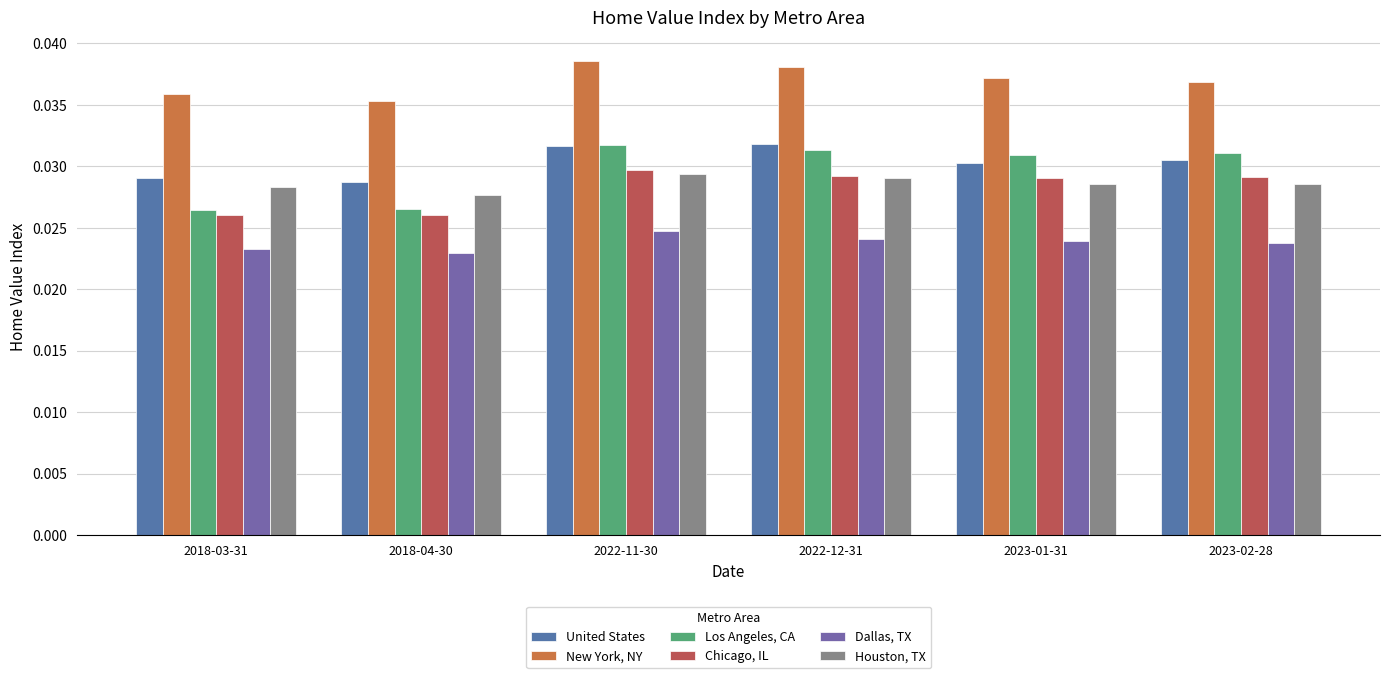

Between 2022-12-31 and 2023-02-28, which series saw the biggest shift?

United States